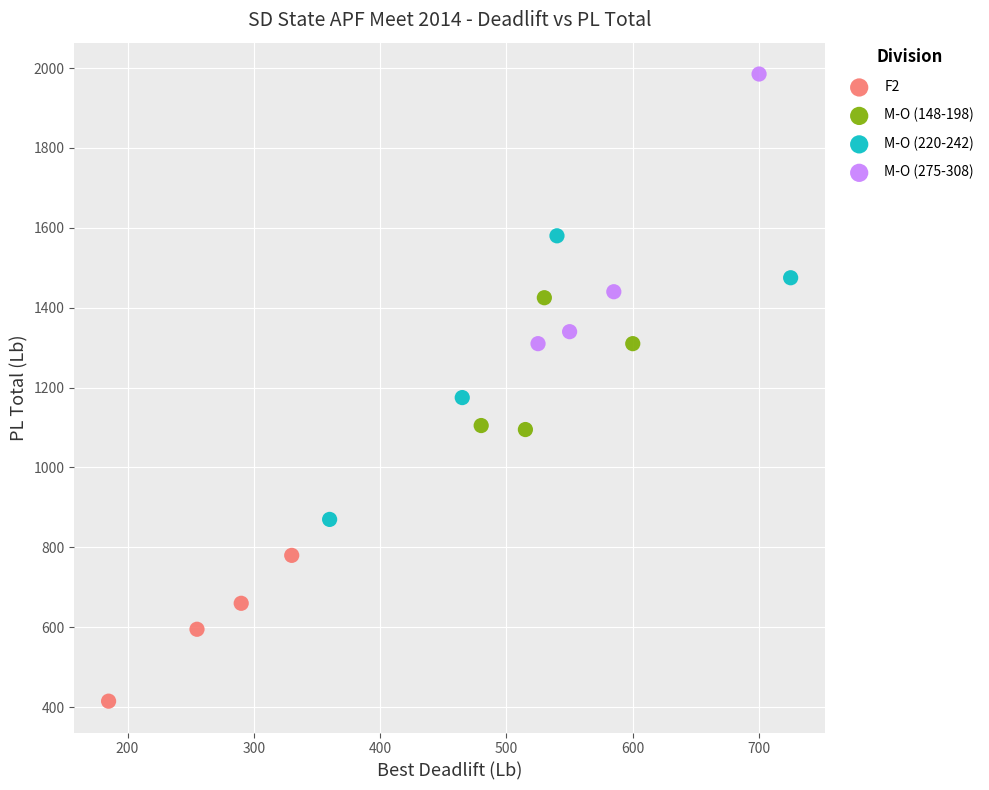

Which series reaches the maximum Y coordinate?

M-O (275-308)